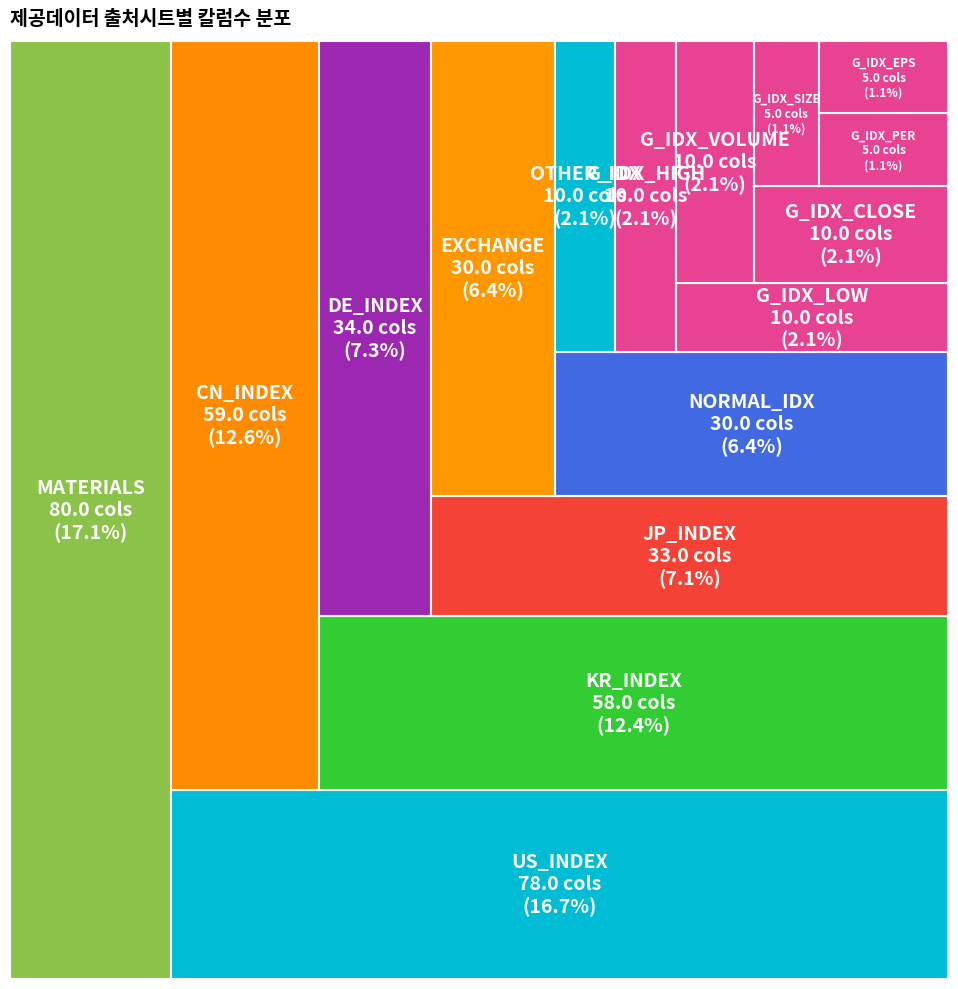

What is the smallest slice in the pie chart?

G_IDX_SIZE